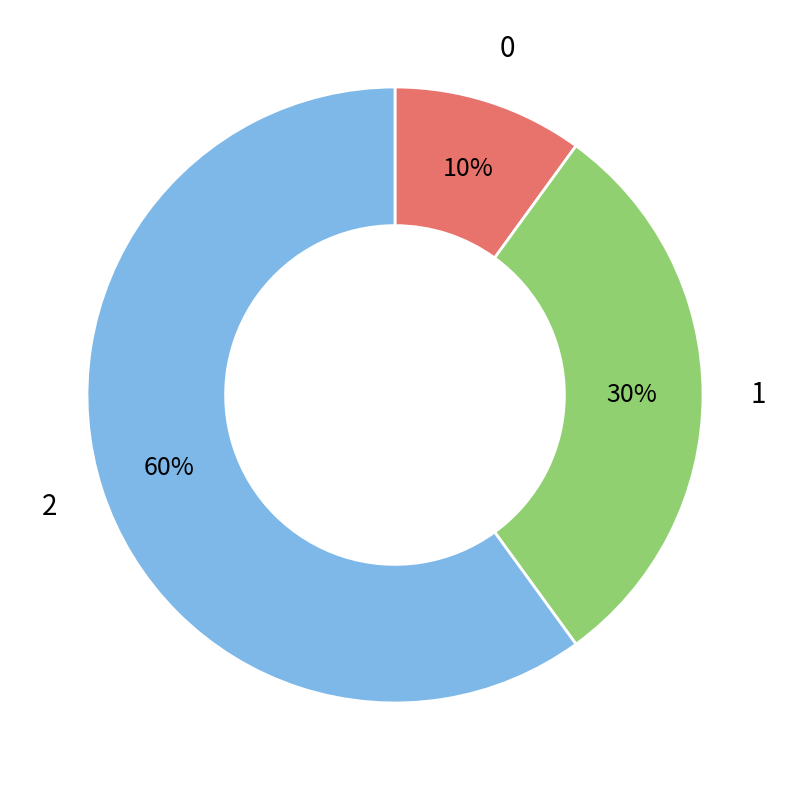

Does 2 represent more than half of the total?

Yes